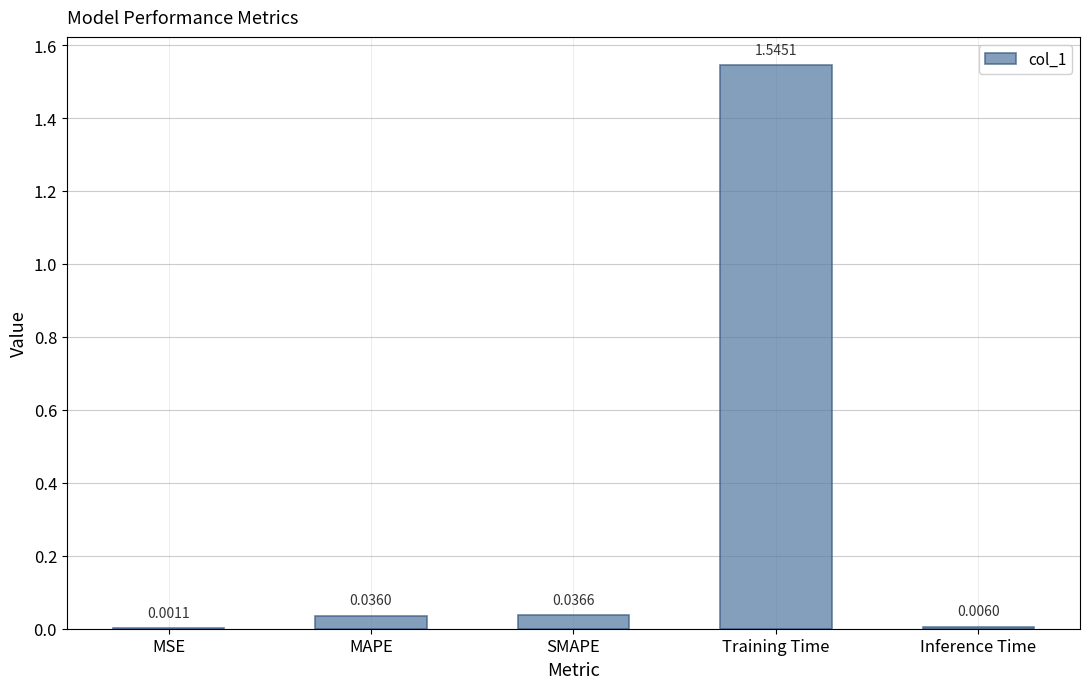

At which category does the chart reach its peak across all series?

Training Time